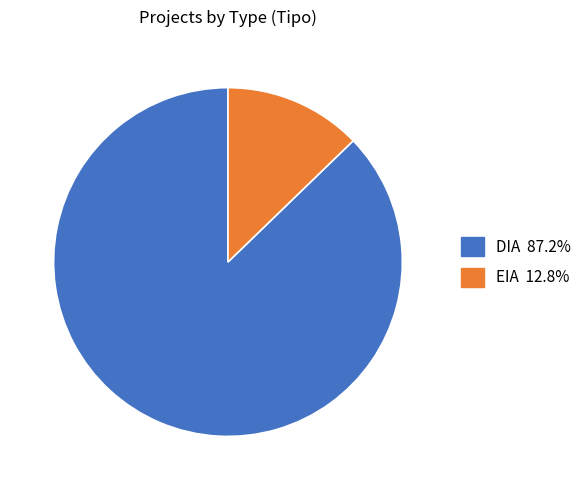

Which slice is the smallest?

EIA